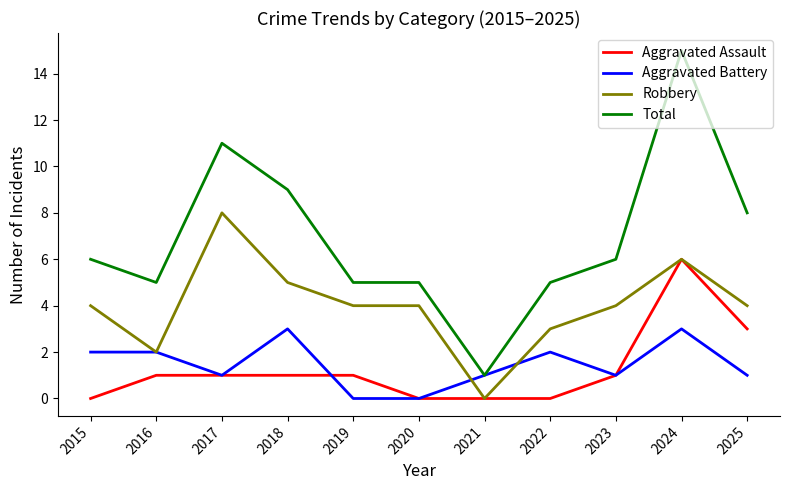

What is the spread (max minus min) of values at 2023?

5